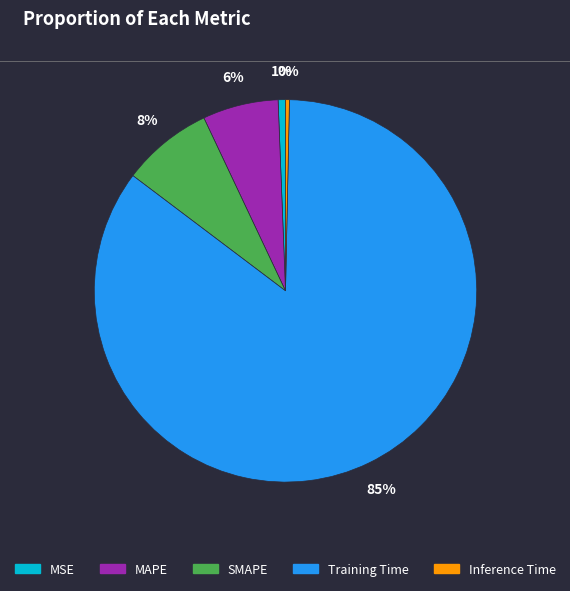

Is MSE the majority of the pie?

No